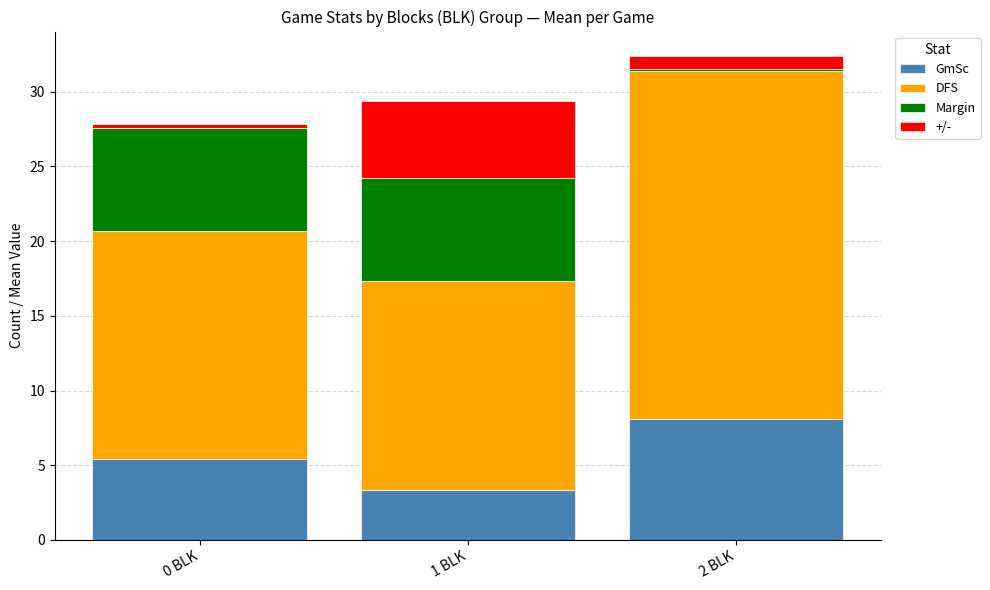

At which category is the sum across all series the highest?

2 BLK